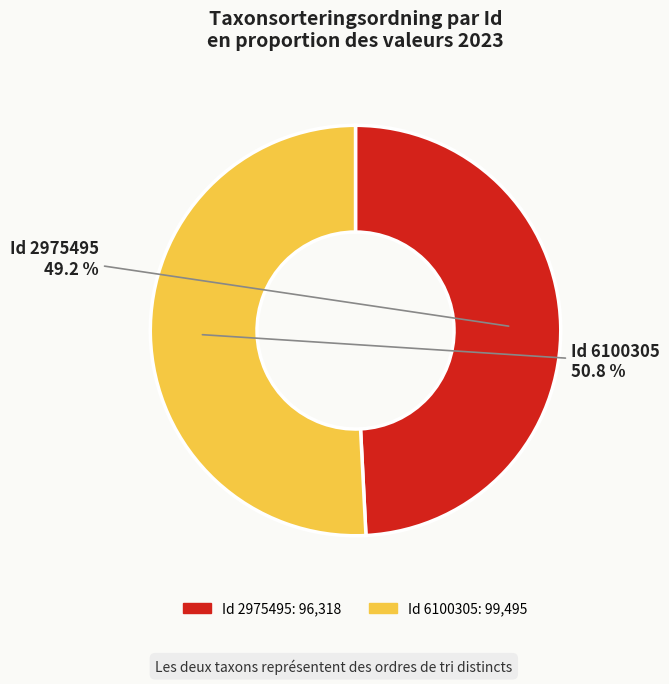

How many slices are in this pie chart?

2